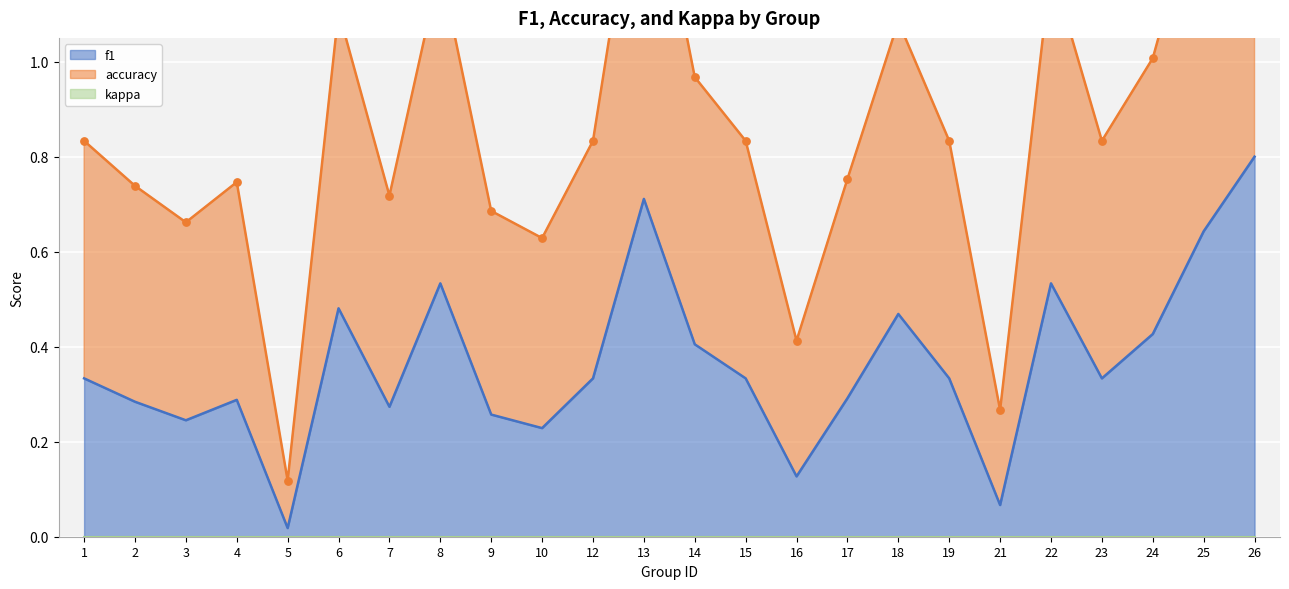

At which category is the sum across all series the highest?

26